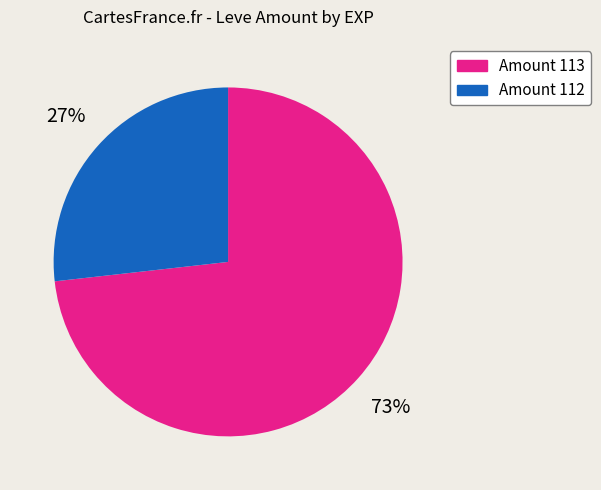

To the nearest percent, what is the average slice percentage?

50%